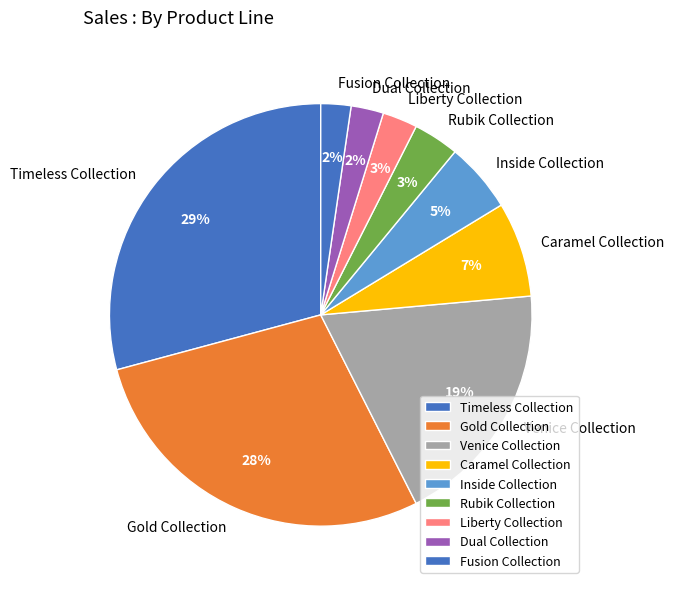

Between Inside Collection and Caramel Collection, which is larger?

Caramel Collection